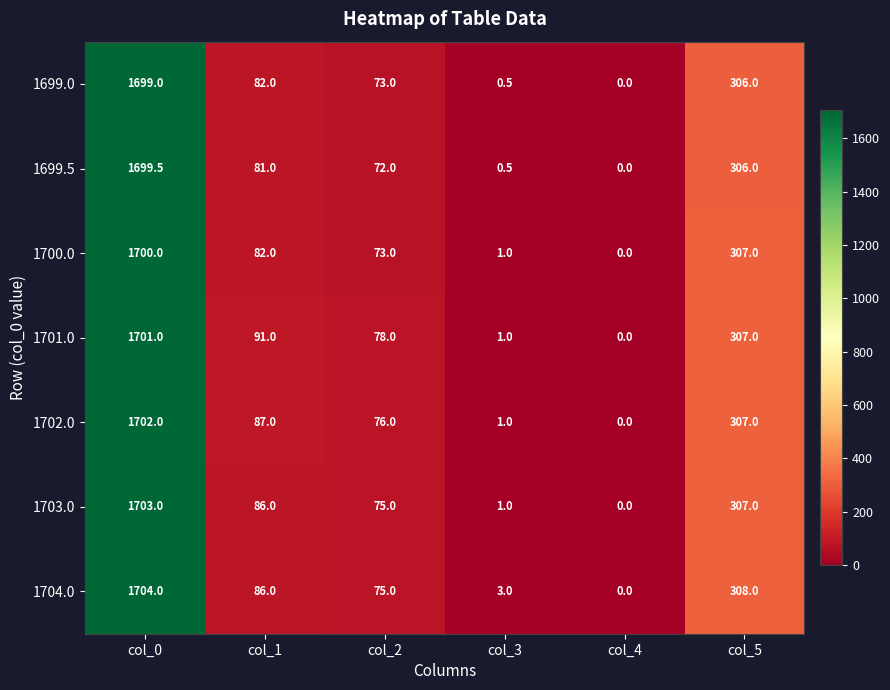

What is the spread (max minus min) of values at col_2?

6.0